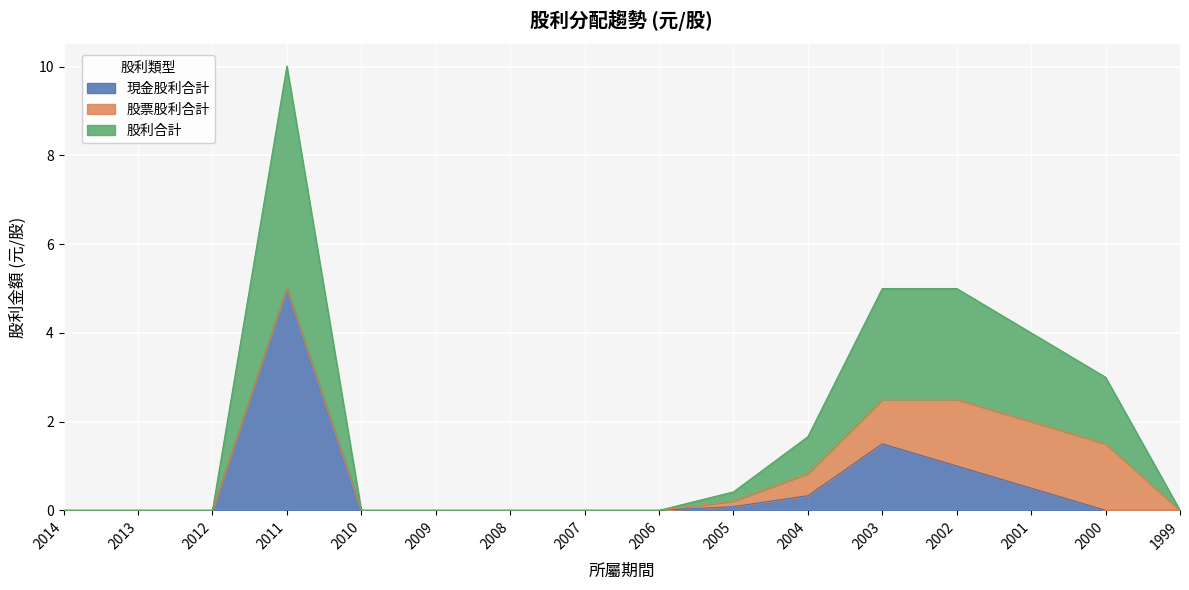

How many lines are shown in the chart?

3